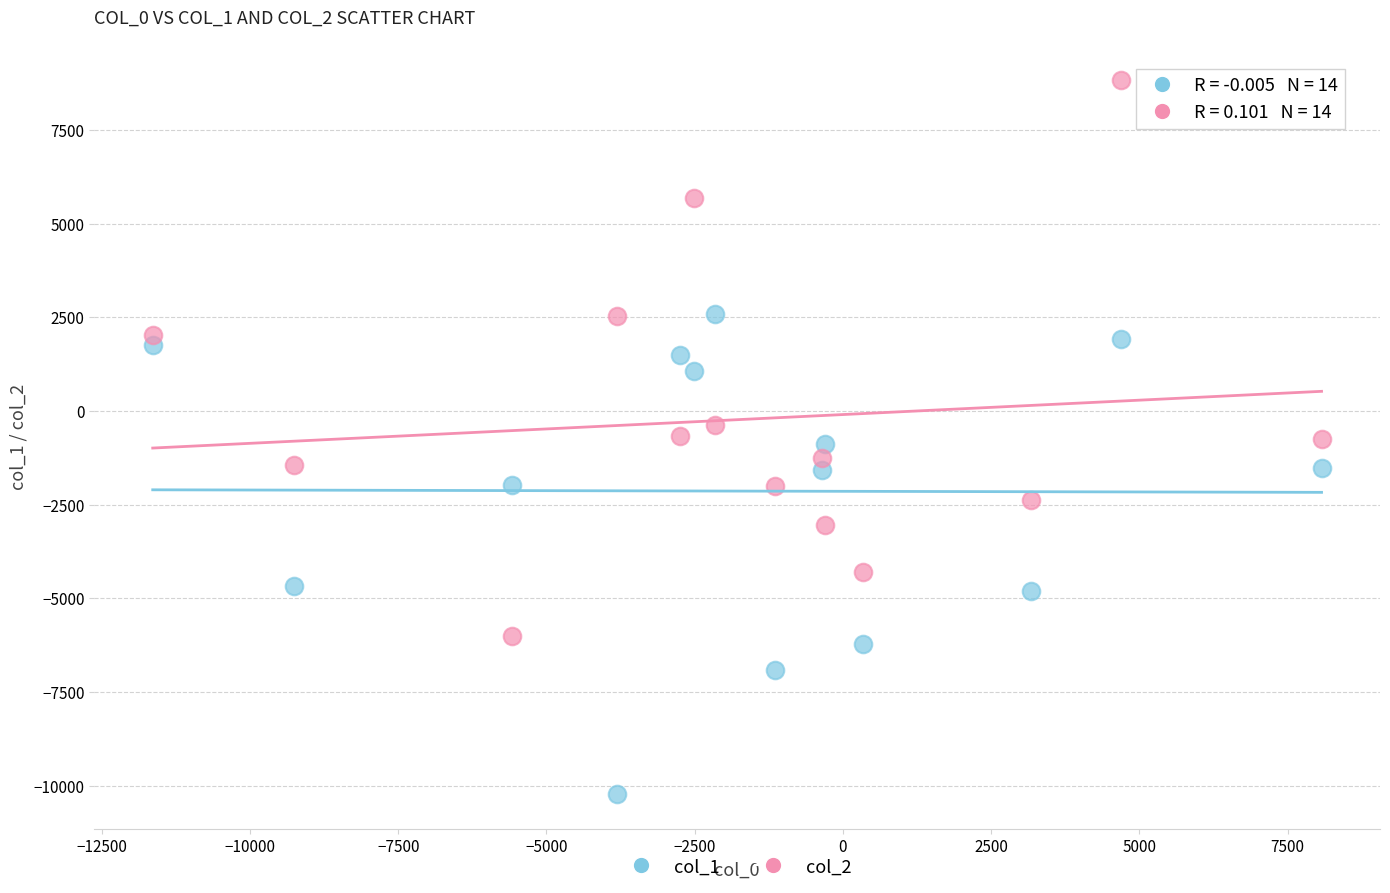

Which series has the widest spread of Y values?

col_2